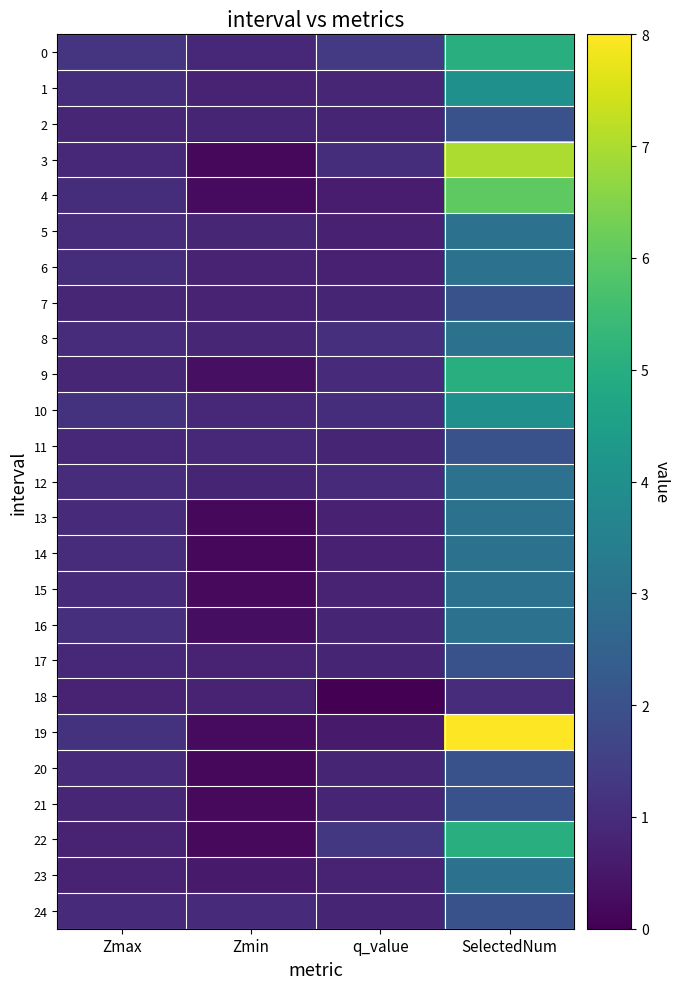

List the series in order of their peak value, highest first.

19, 3, 4, 0, 9, 22, 1, 10, 5, 6, 8, 12, 13, 14, 15, 16, 23, 2, 7, 11, 17, 20, 21, 24, 18